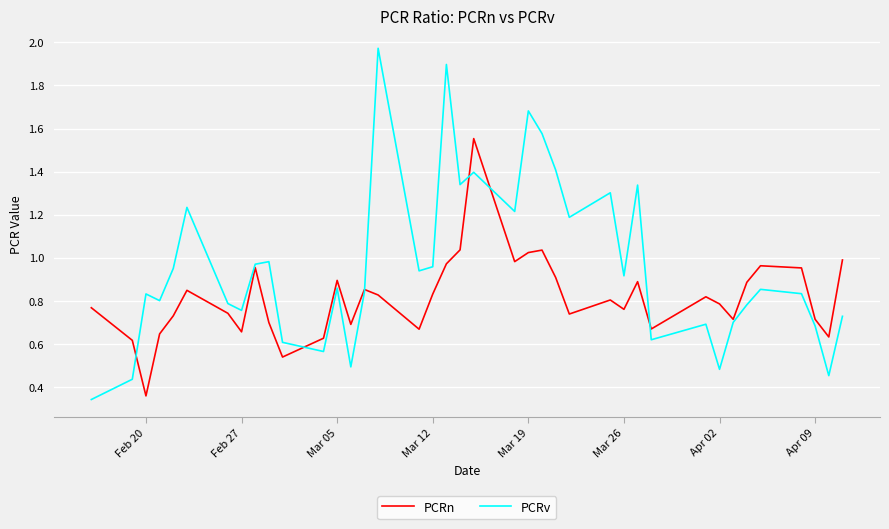

Which series has the largest total across all categories?

PCRv